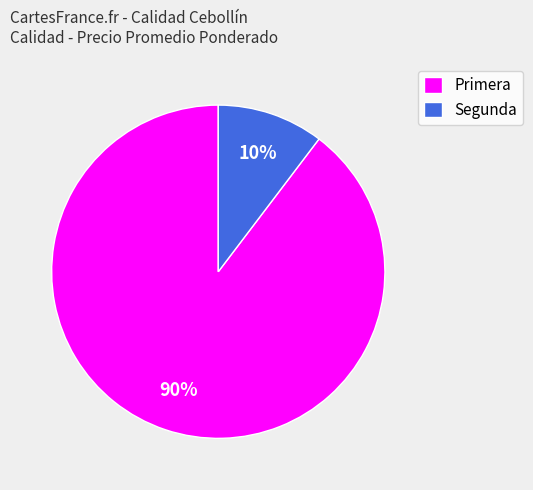

The Segunda slice represents 25% of the pie. True or false?

False